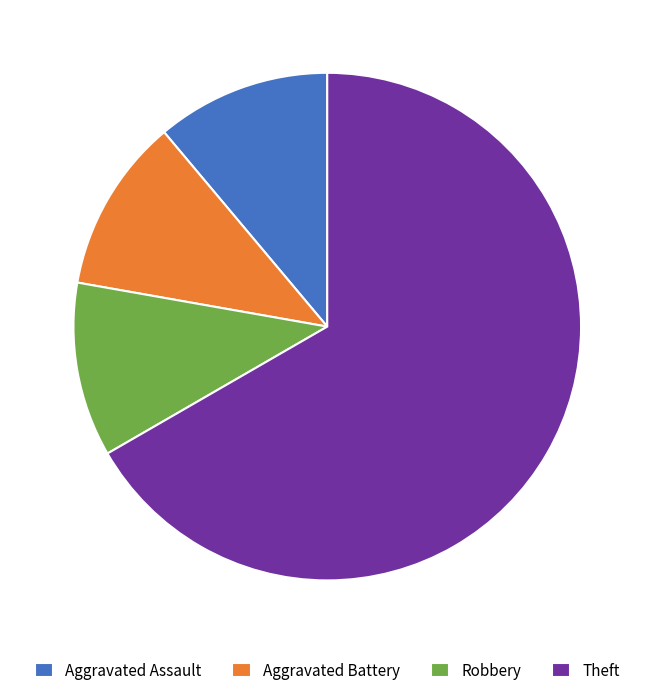

Count the number of slices in the pie.

4